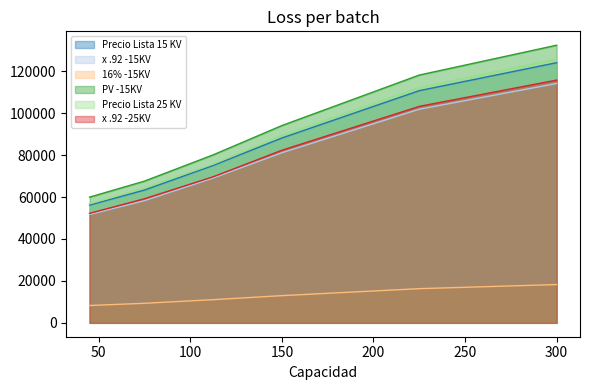

Reading left to right, list all the values displayed in this chart.

Precio Lista 15 KV: 45=56172.0	75=63348.0	112.5=75077.0	150=88166.0	225=110729.0	300=124066.0
x .92 -15KV: 45=51678.2	75=58280.2	112.5=69070.8	150=81112.7	225=101870.7	300=114140.7
16% -15KV: 45=8268.5	75=9324.8	112.5=11051.3	150=12978.0	225=16299.3	300=18262.5
PV -15KV: 45=59946.8	75=67605.0	112.5=80122.2	150=94090.8	225=118170.0	300=132403.2
Precio Lista 25 KV: 45=56778.0	75=64348.0	112.5=75727.0	150=89486.0	225=112214.0	300=125843.0
x .92 -25KV: 45=52235.8	75=59200.2	112.5=69668.8	150=82327.1	225=103236.9	300=115775.6